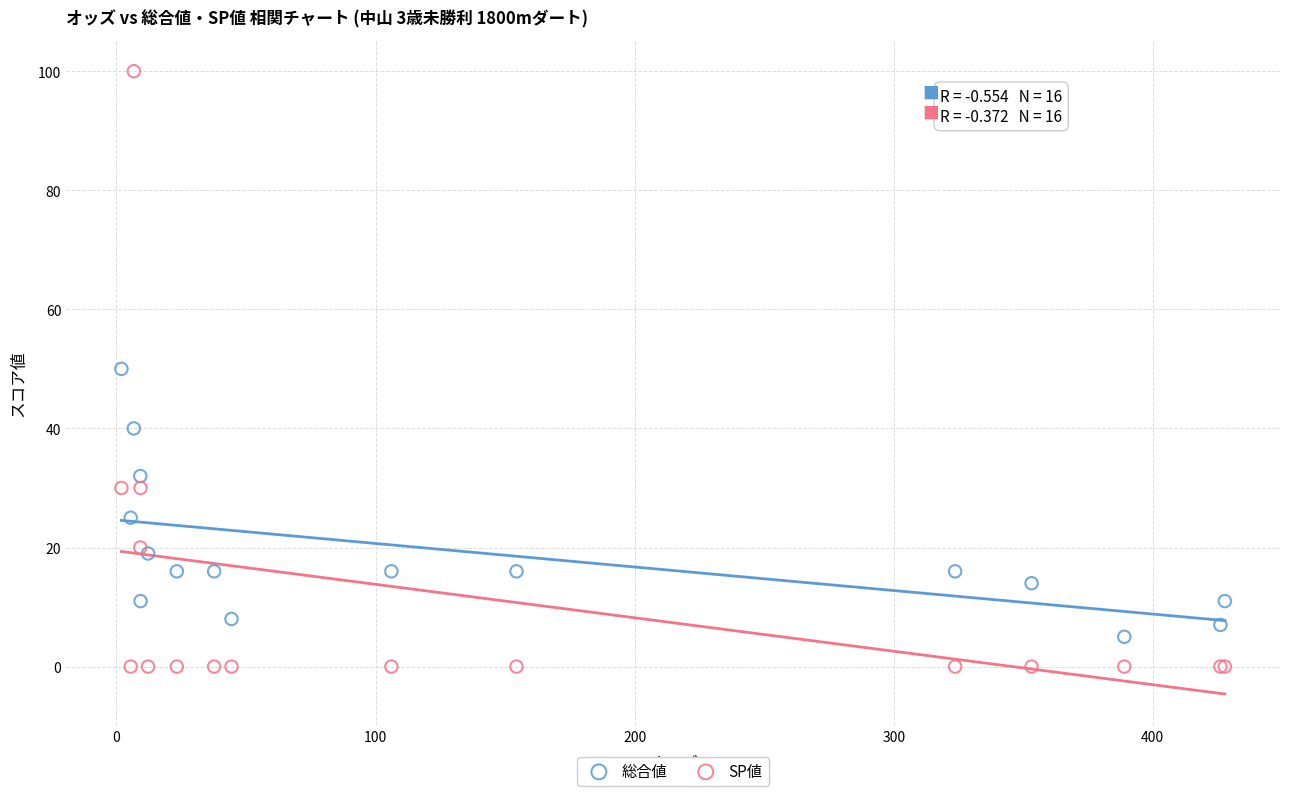

Which series reaches the maximum Y coordinate?

SP値